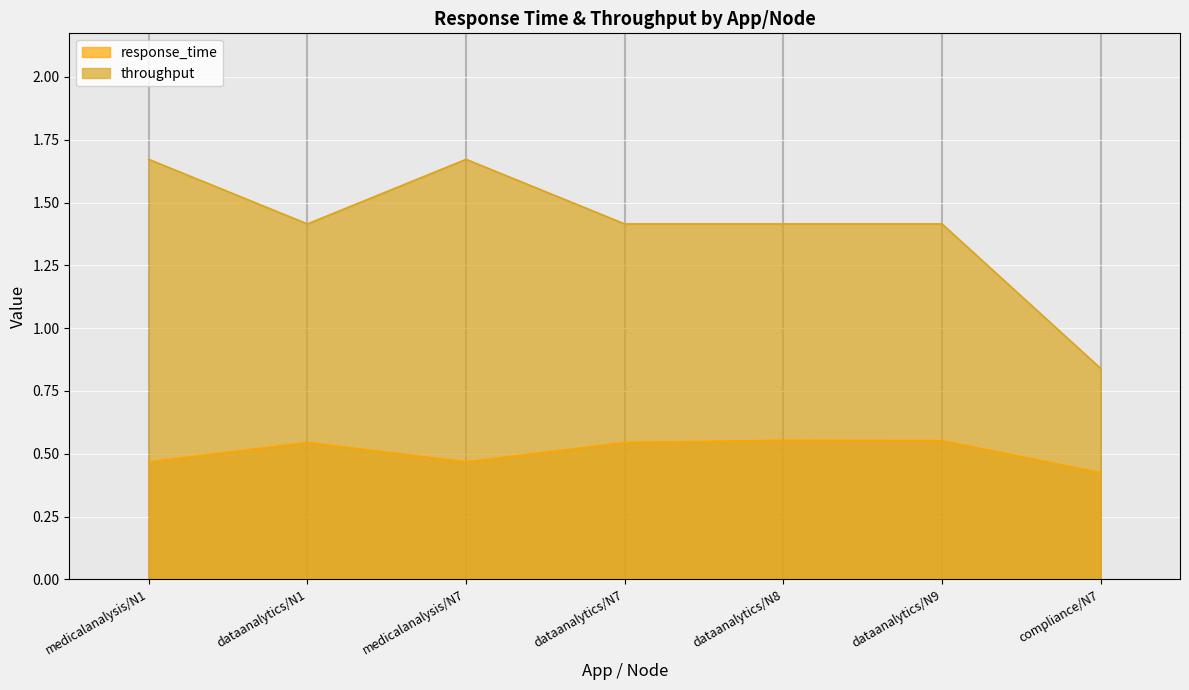

Where is the first local maximum for response_time?

dataanalytics/N1